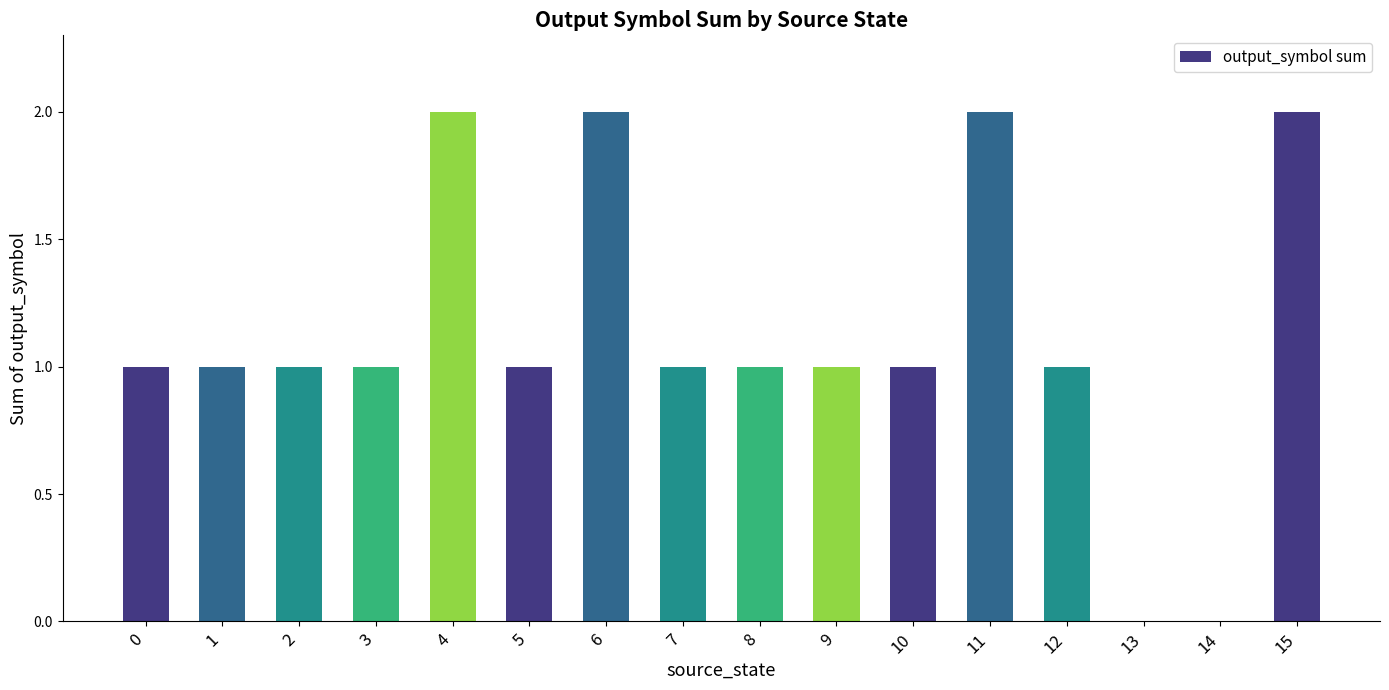

What is the sum of all values?

18